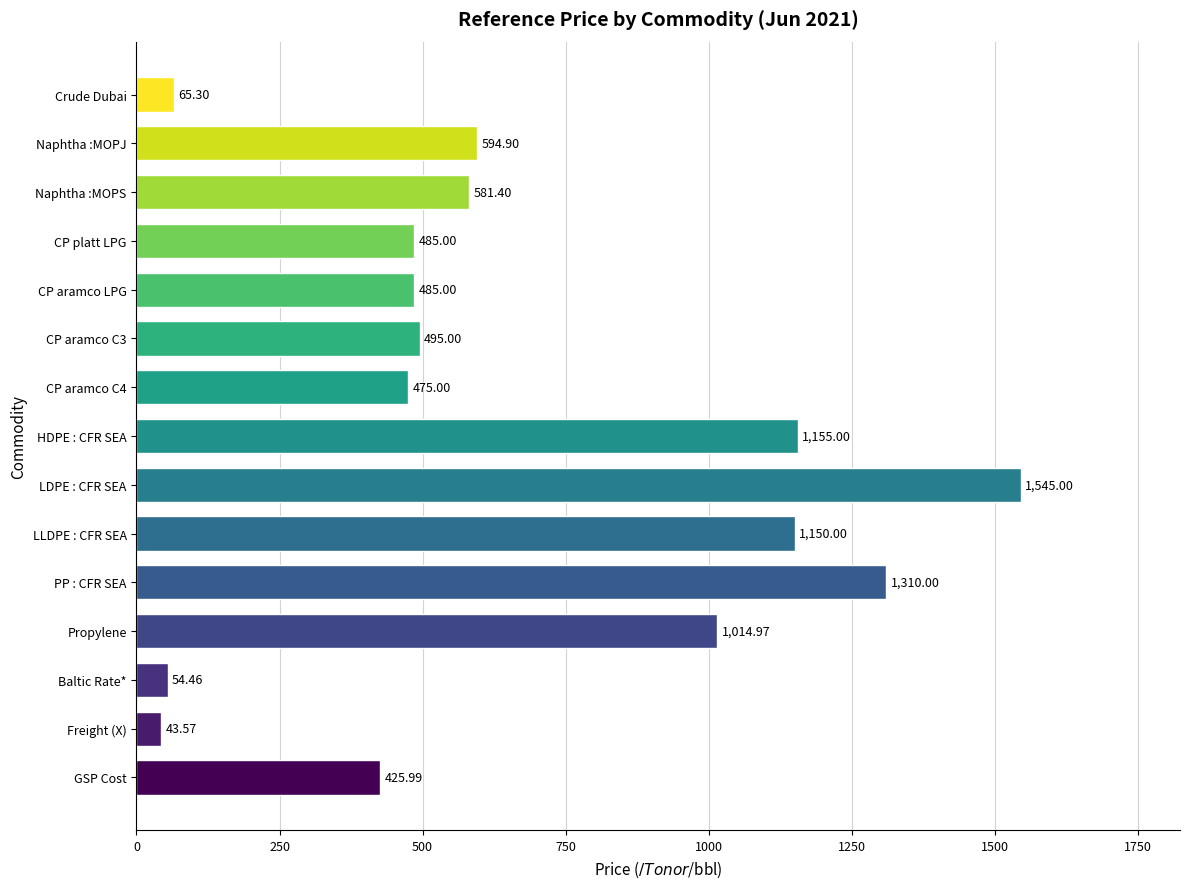

What is the average value?

658.7